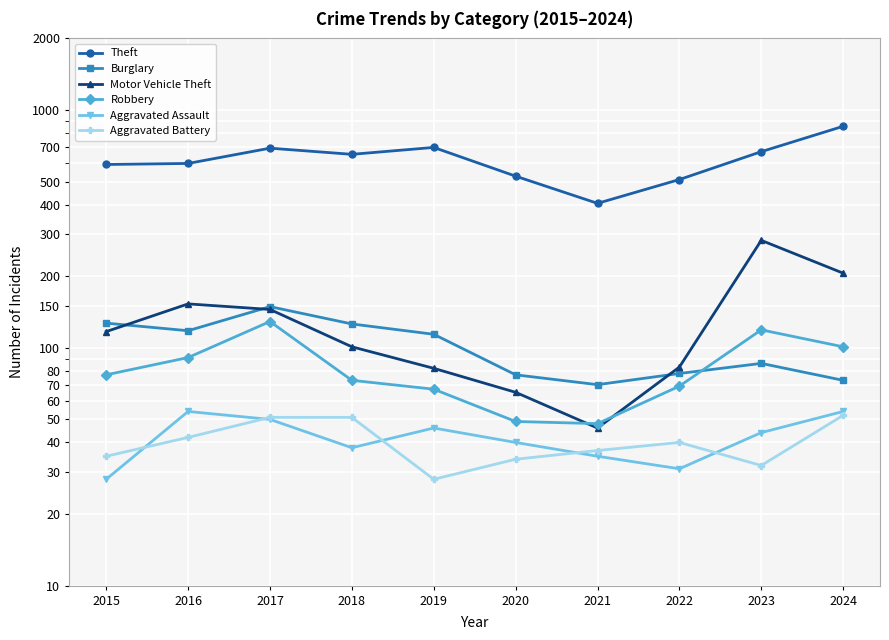

Is this an area chart (filled region under the line)?

No